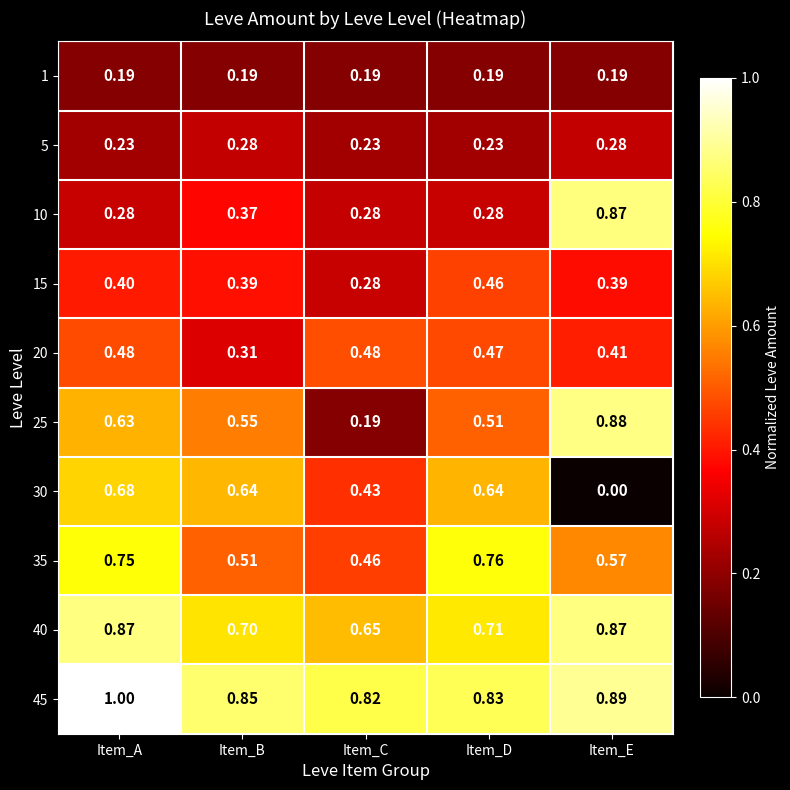

Is the value of 10 at Item_D greater than the value of 5 at Item_A?

Yes